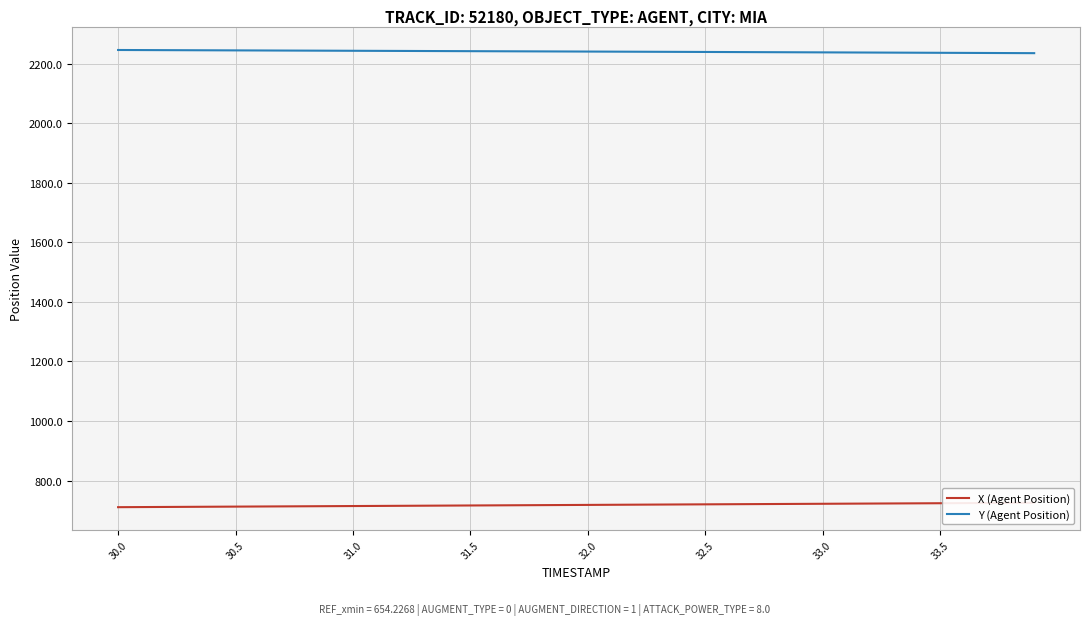

What is the lowest value of the Y (Agent Position) series?

2235.2